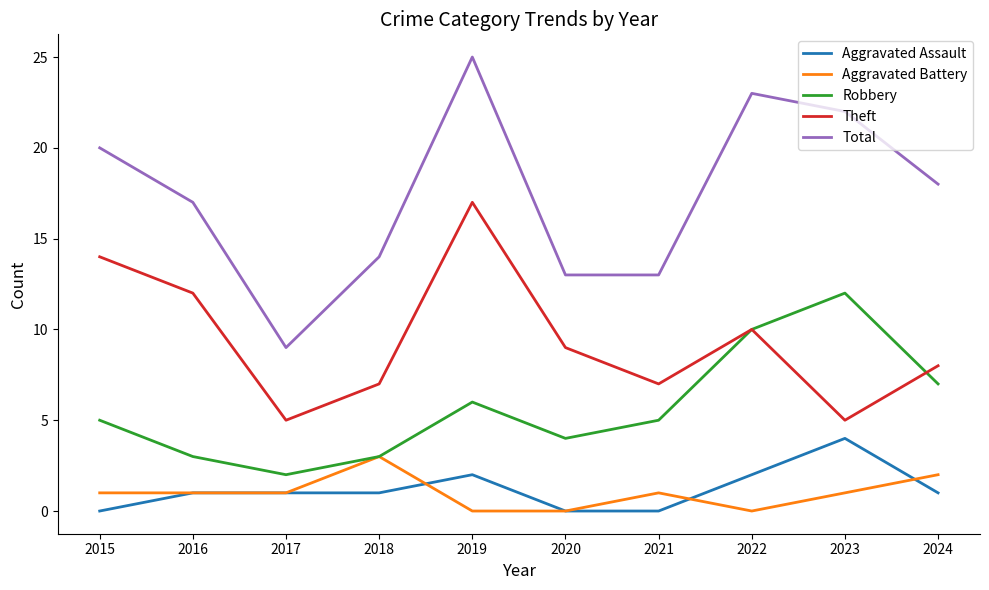

How many interior local valleys does the Theft series have?

3